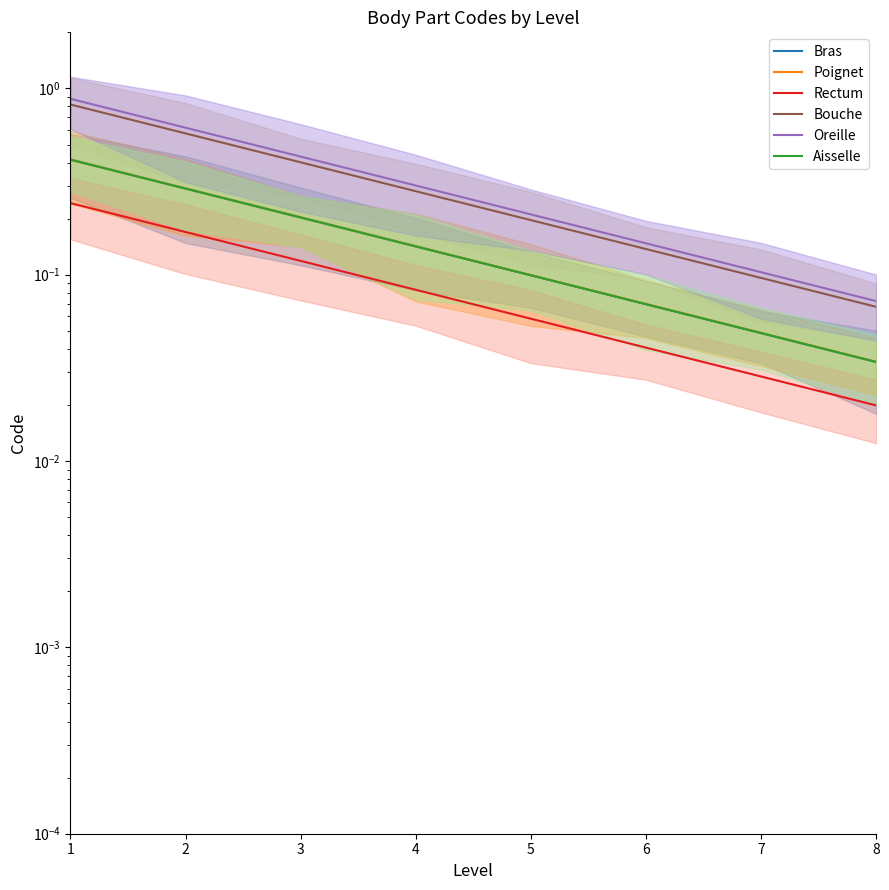

True or false: Poignet and Oreille cross at least once.

False